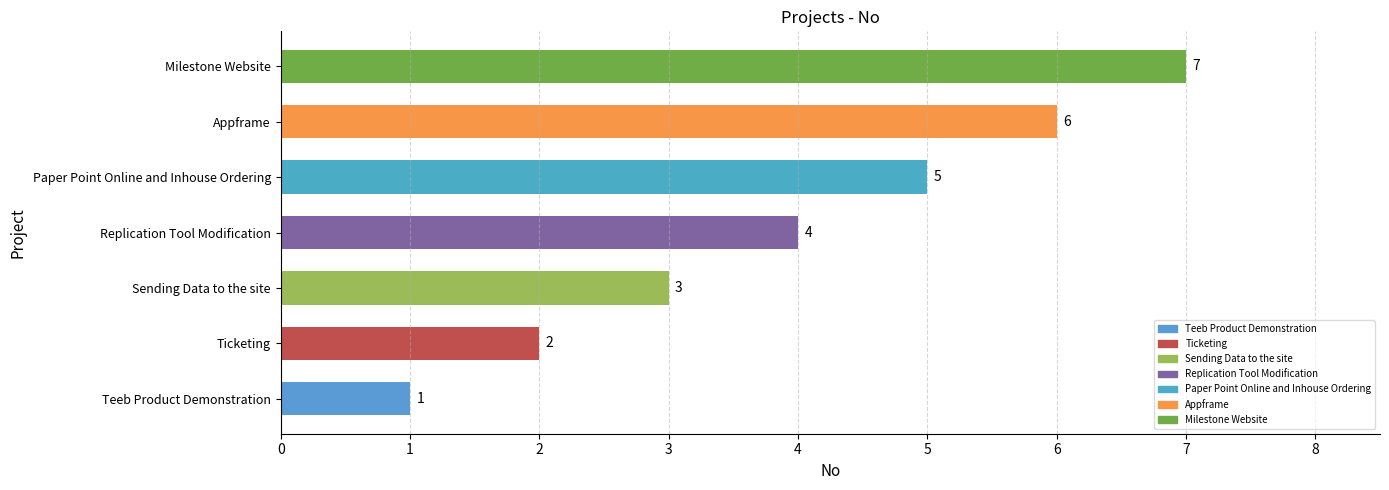

Are the bars horizontal?

Yes